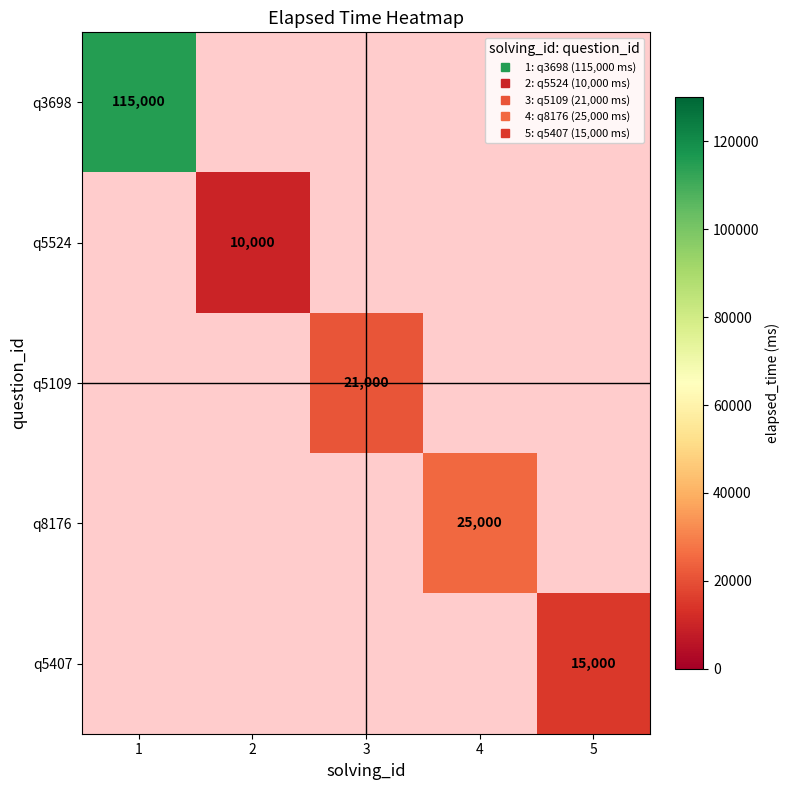

Is the value of q5524 at 4 greater than the value of q8176 at 1?

No